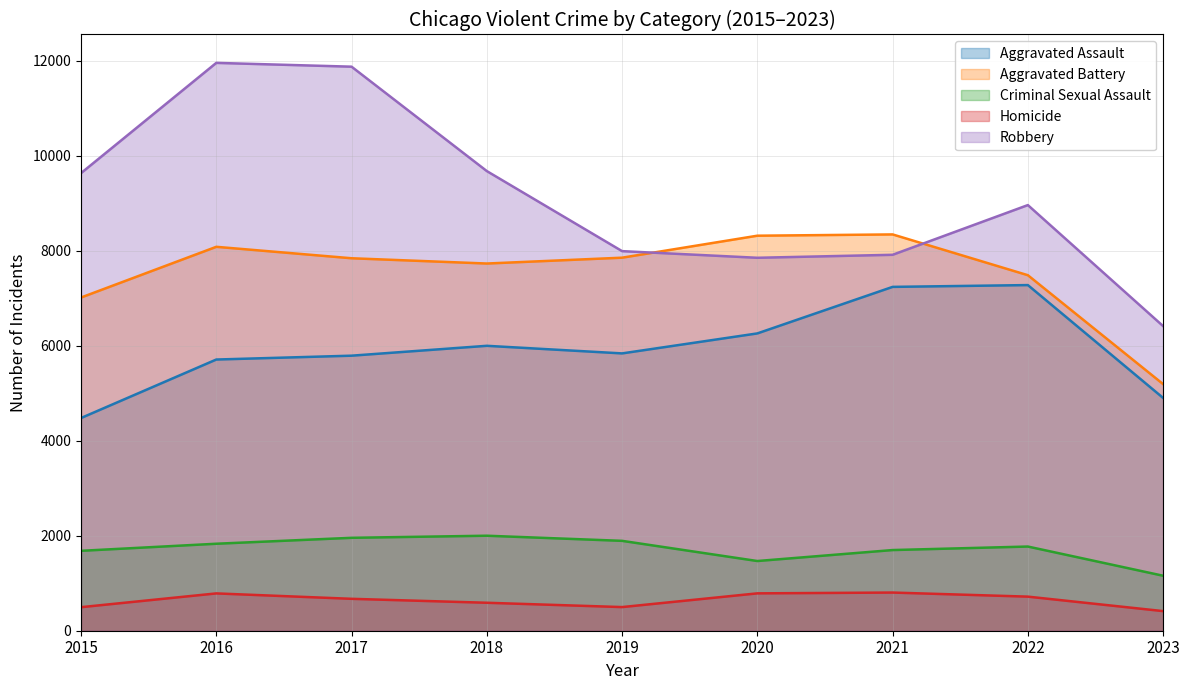

What is the sum of the Robbery values at 2016 and 2021?

19878